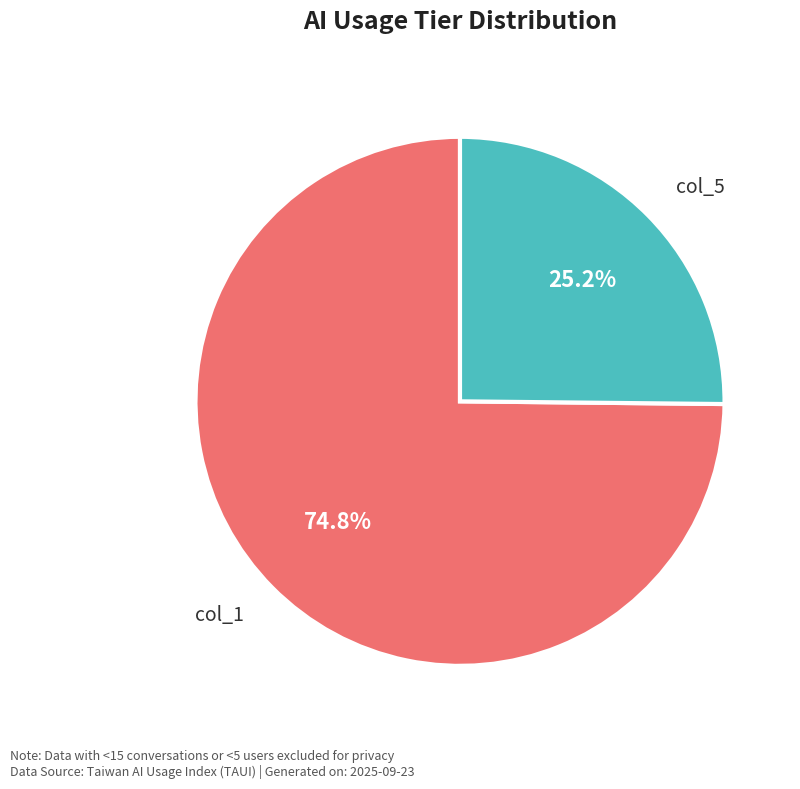

Is there any slice that represents more than half of the pie?

Yes